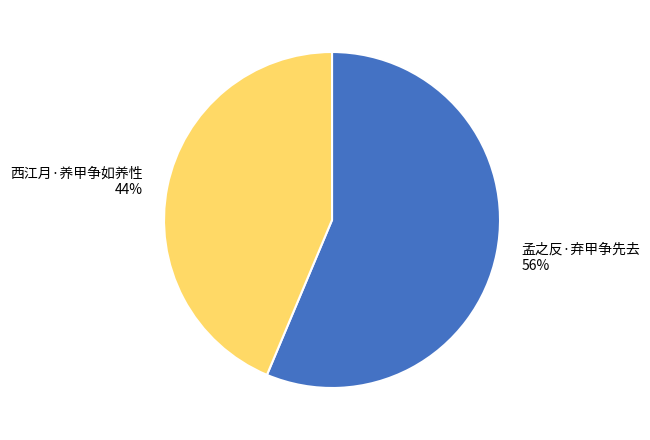

Which category has the smallest portion of the pie?

西江月·养甲争如养性